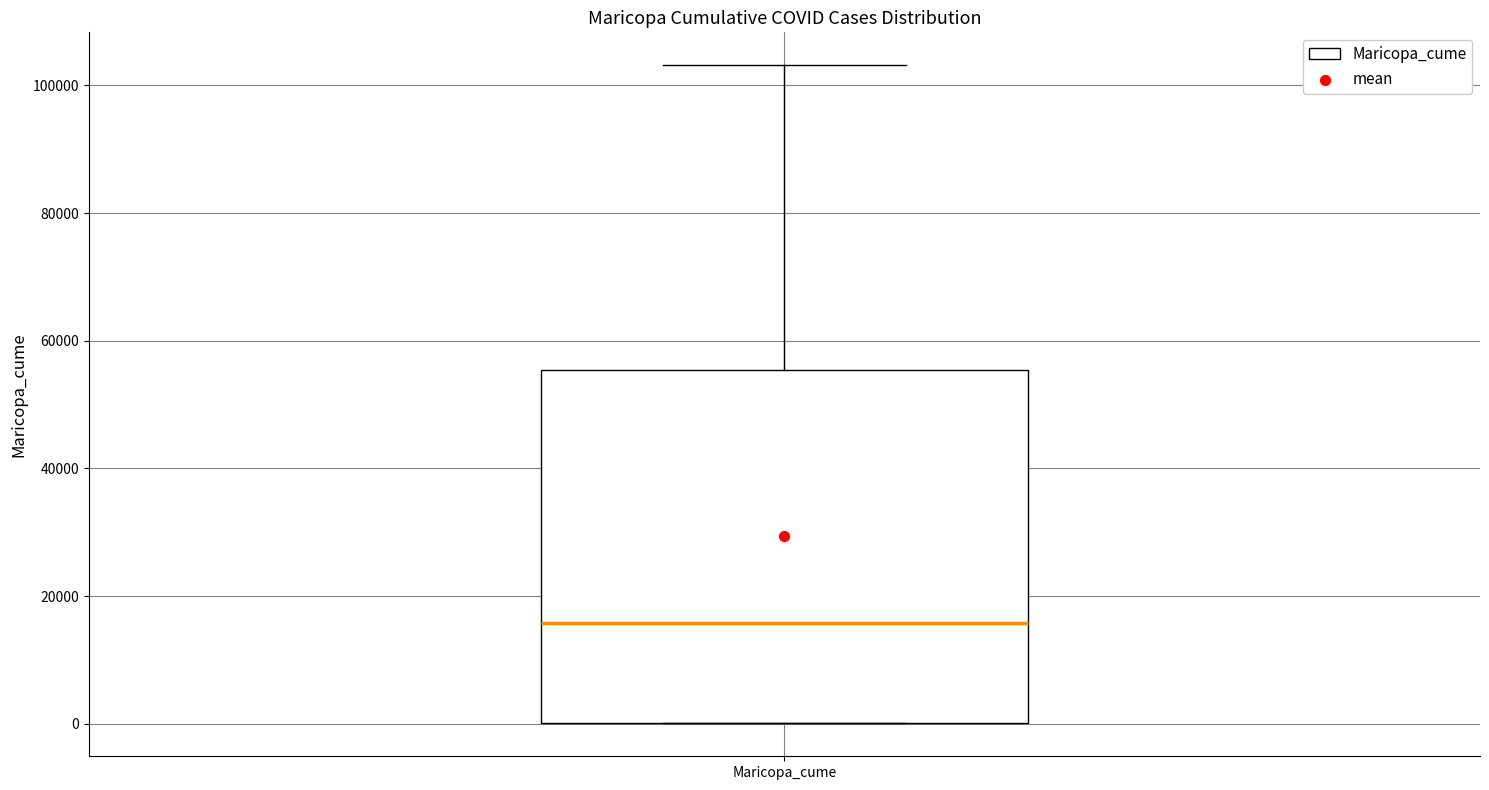

Read this box plot against the y-axis: the position of the median line, the range covered by the box, and the ends of both whiskers. The values are not printed on the chart, so give them approximately, as read against the axis.

median 16000, box 0 to 56000, whiskers 0 to 104000